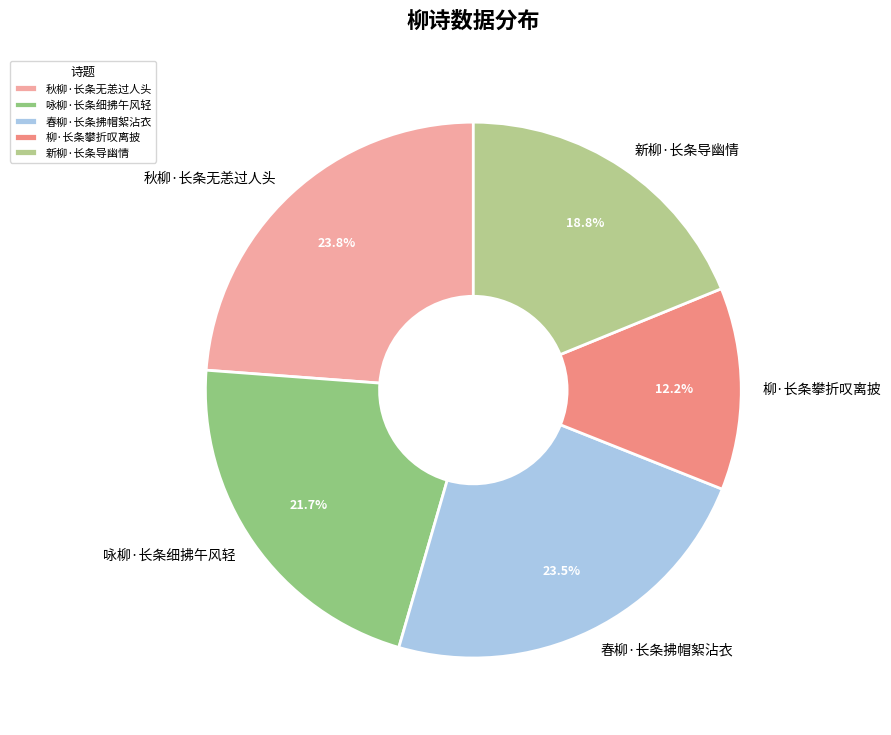

How much of the chart is everything except 柳·长条攀折叹离披?

87.8%